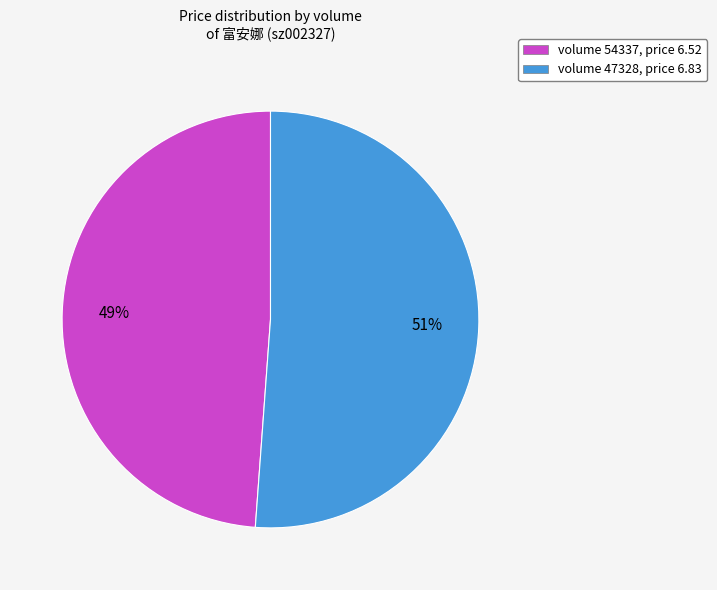

Is the sum of volume 54337, price 6.52 and volume 47328, price 6.83 greater than half?

Yes